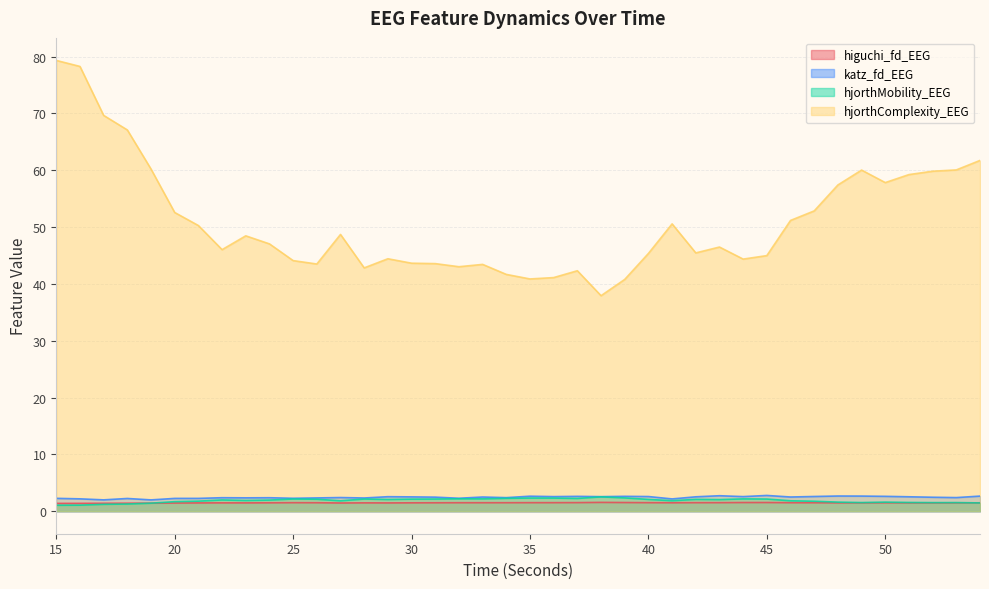

Which series has the largest range (max minus min)?

hjorthComplexity_EEG